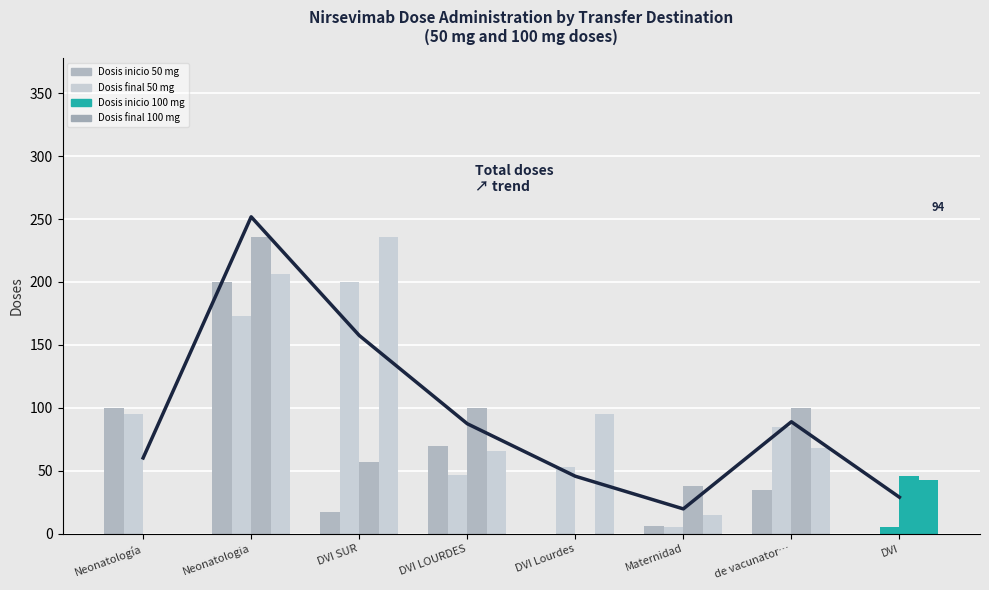

What value does the Total doses series have at DVI LOURDES, to the nearest 10?

280